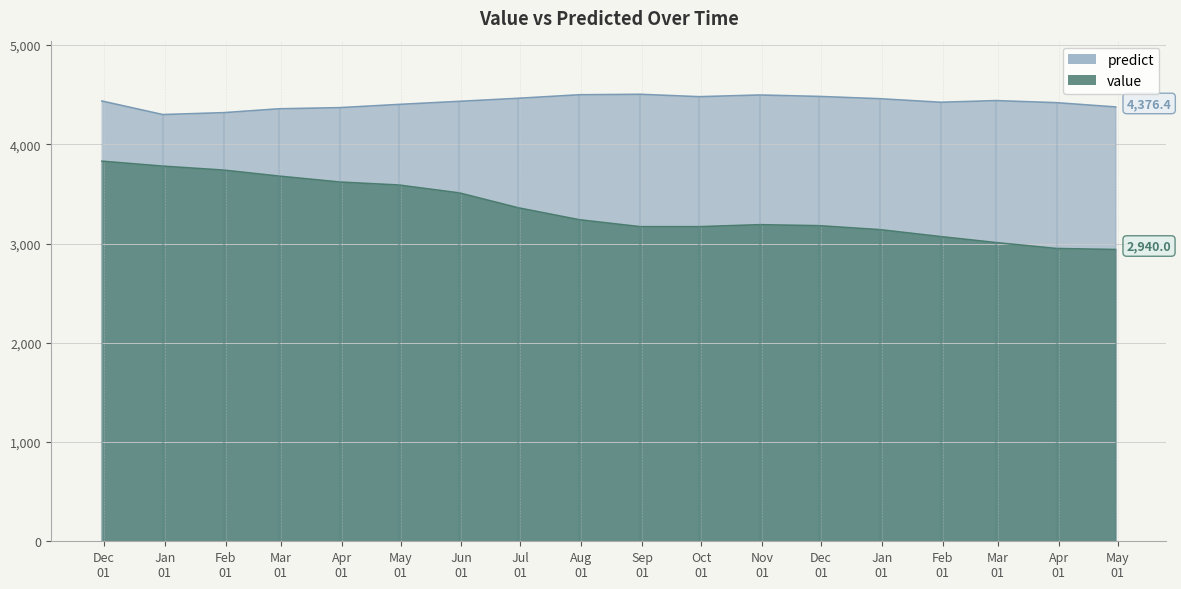

Is the value of predict at 2015-03-31 greater than the value of value at 2014-05-31?

Yes